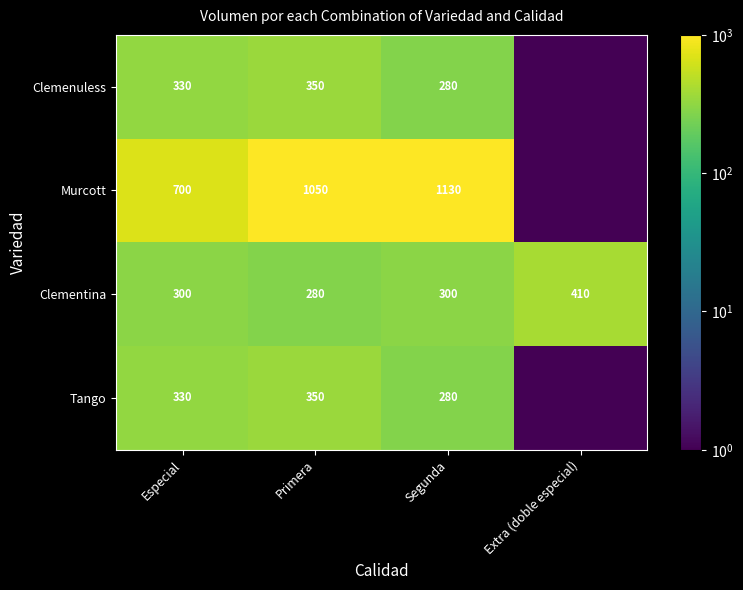

What is the sum of the Clementina values at Primera and Especial?

580.0